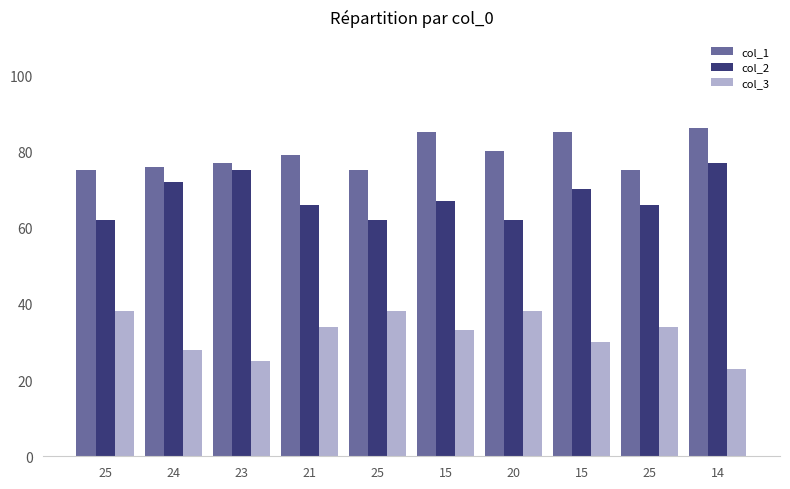

What is the sum of the col_3 values at 25 and 25?

76